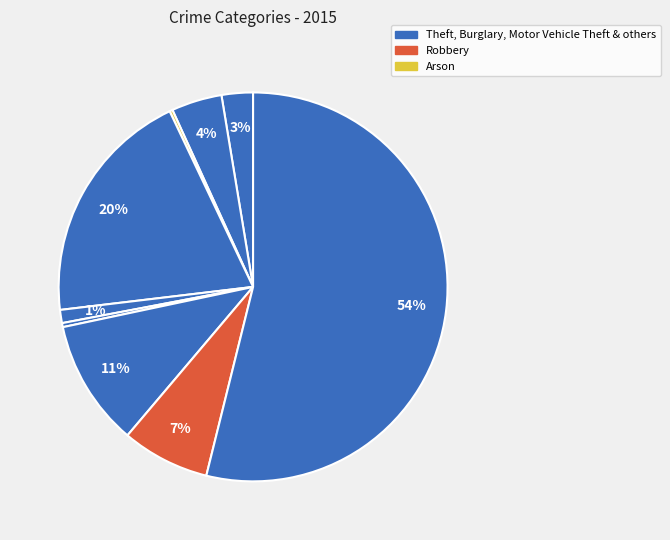

Which category has the biggest portion of the pie?

Theft